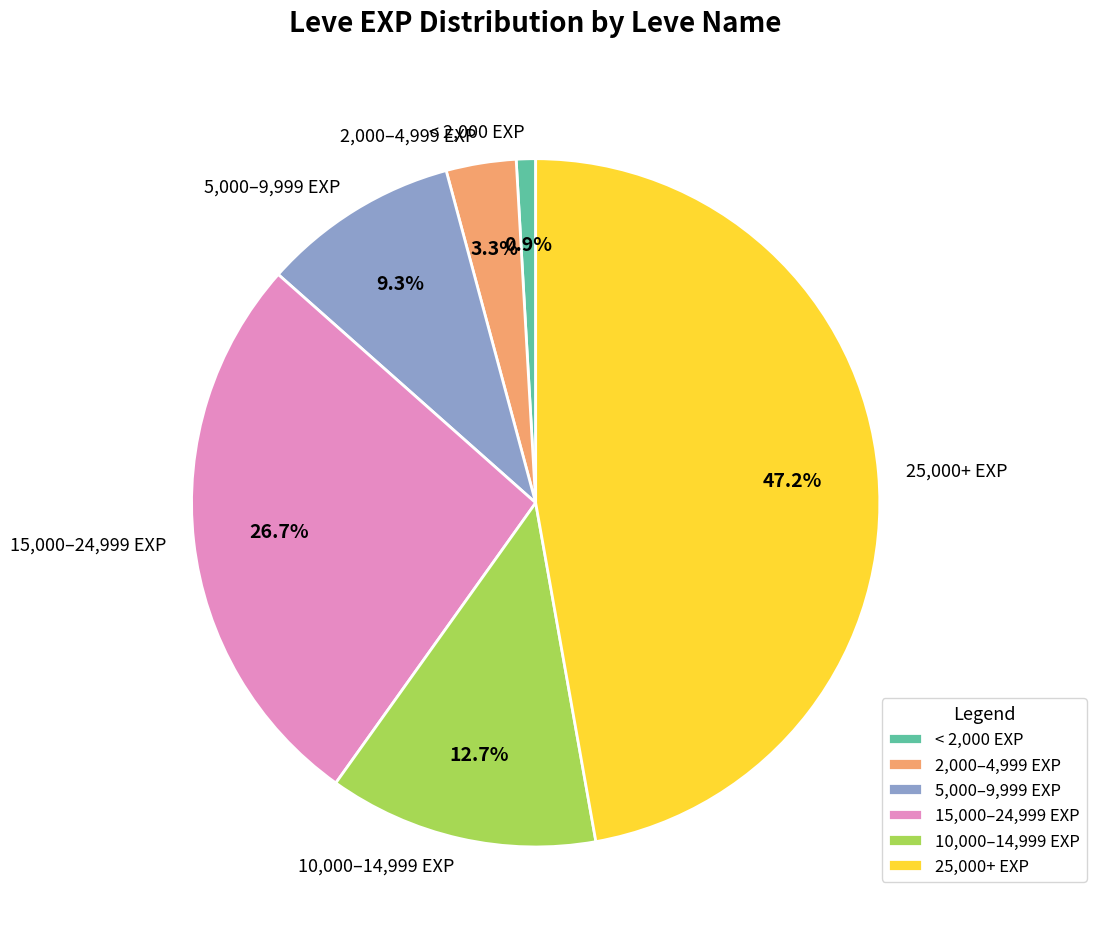

To the nearest percent, what is the average slice percentage?

17%